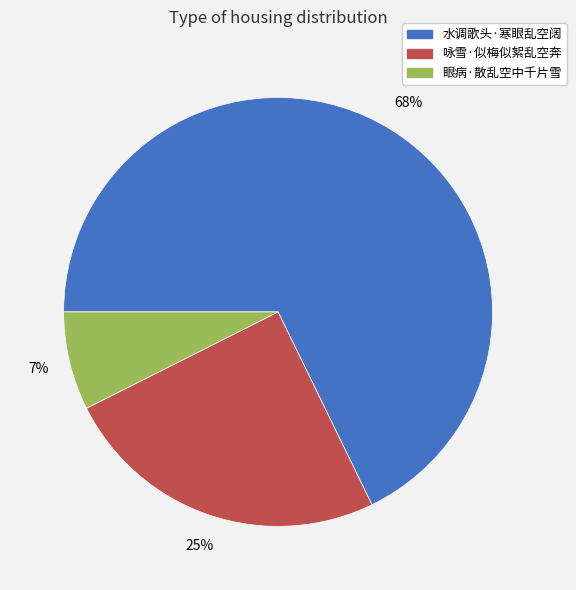

To the nearest percent, what is the combined percentage of 水调歌头·寒眼乱空阔 and 眼病·散乱空中千片雪?

75%